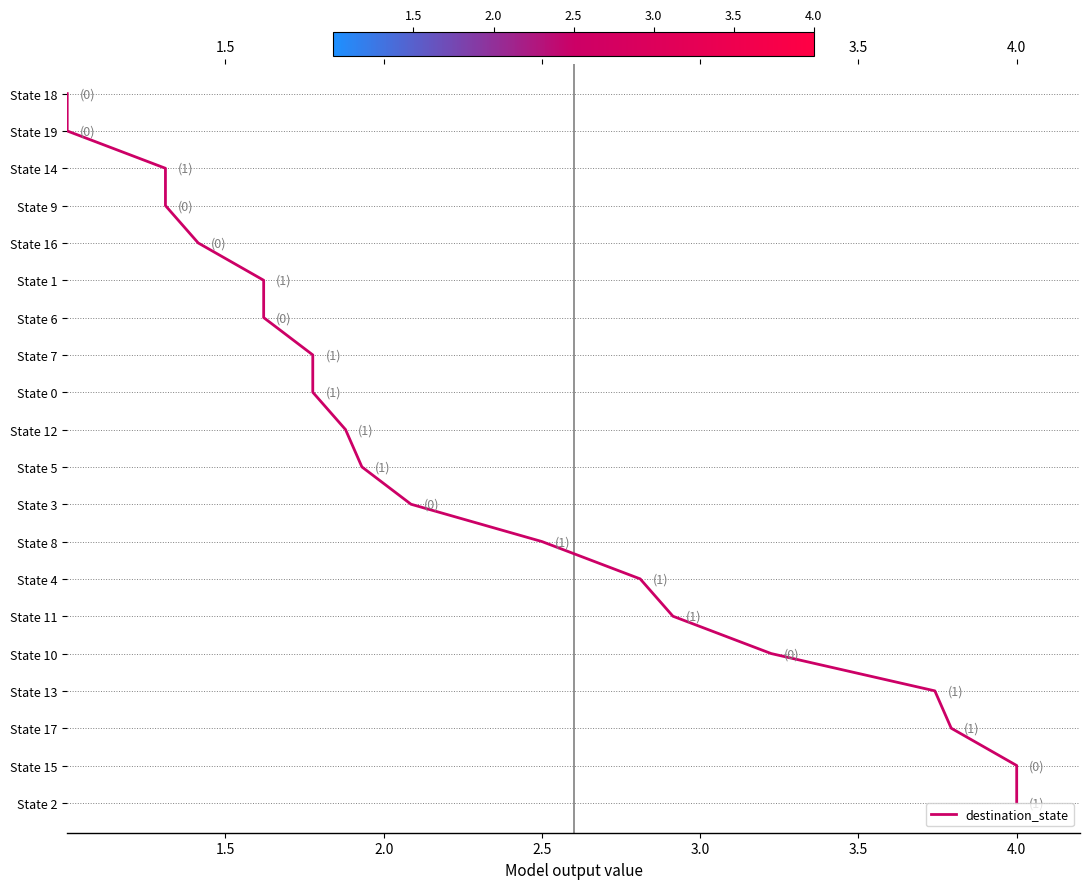

Which has a higher value, 14 or 3.0?

3.0